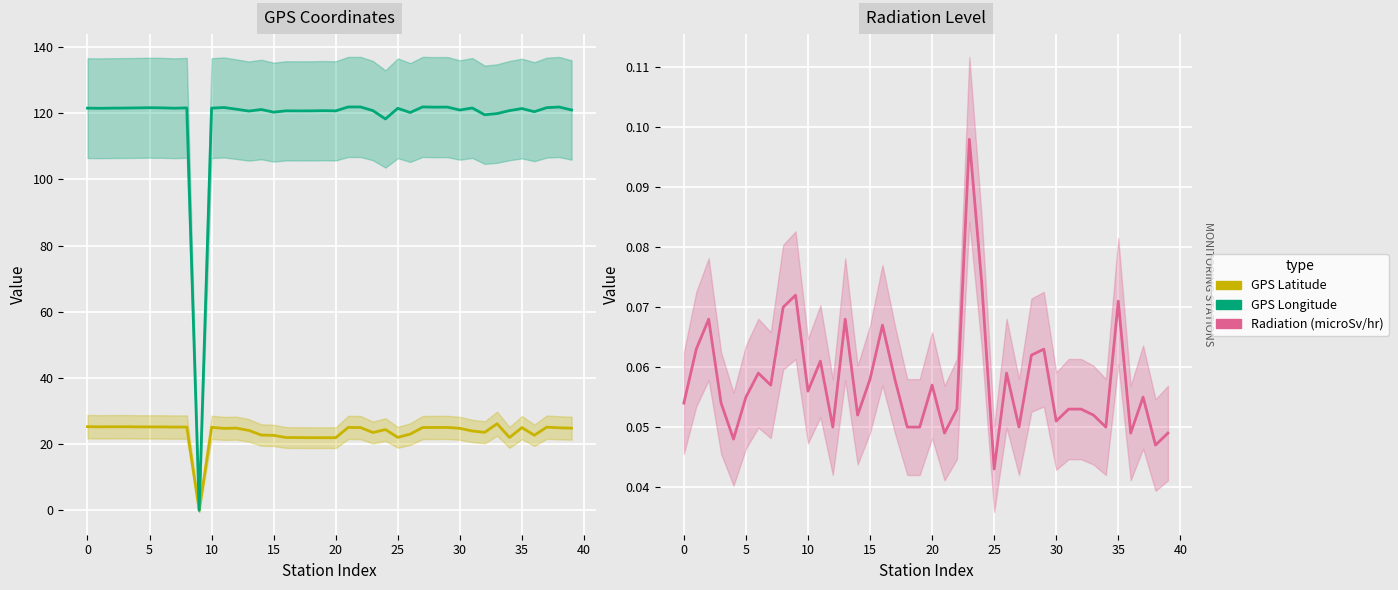

At how many categories does at least one series exceed 36?

39